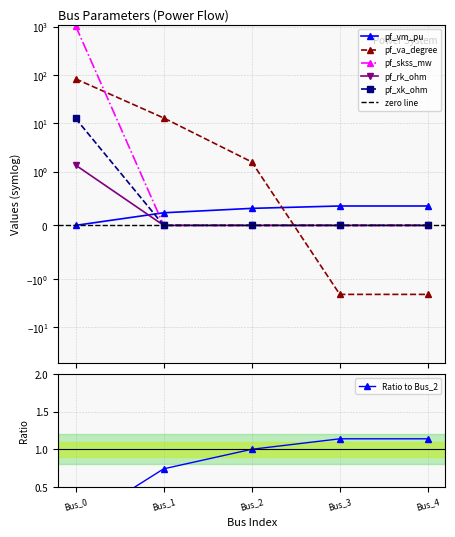

Which series has the widest spread of values?

pf_skss_mw